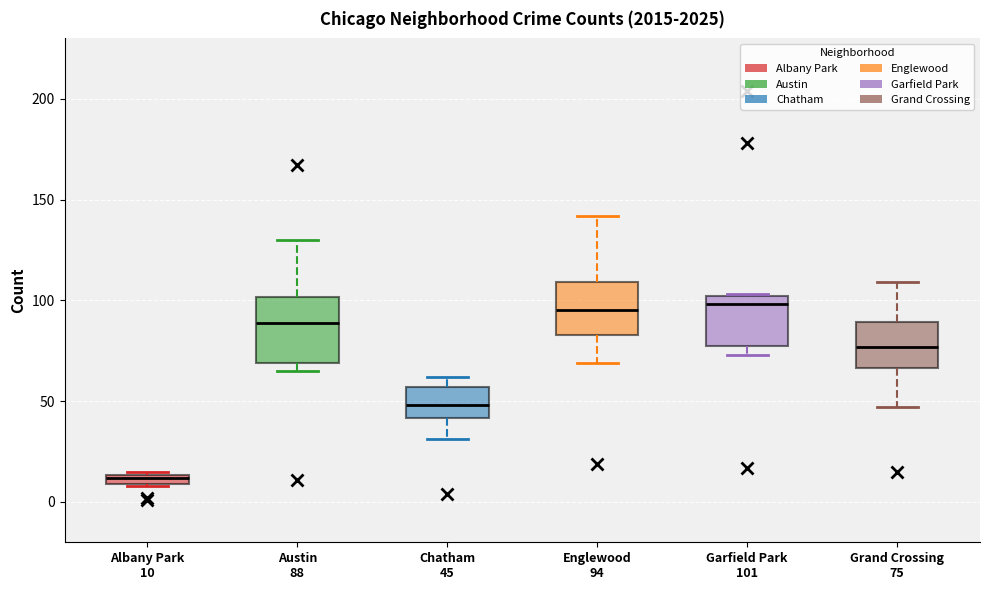

Which box has the lowest median line?

Albany Park 10